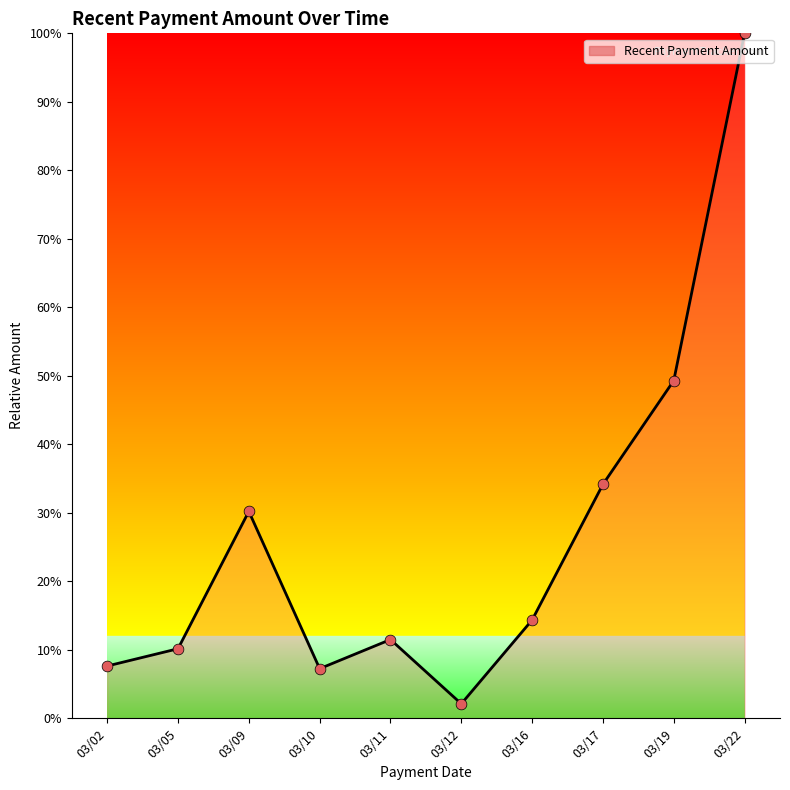

Between 03/09 and 03/10, which is larger?

03/09